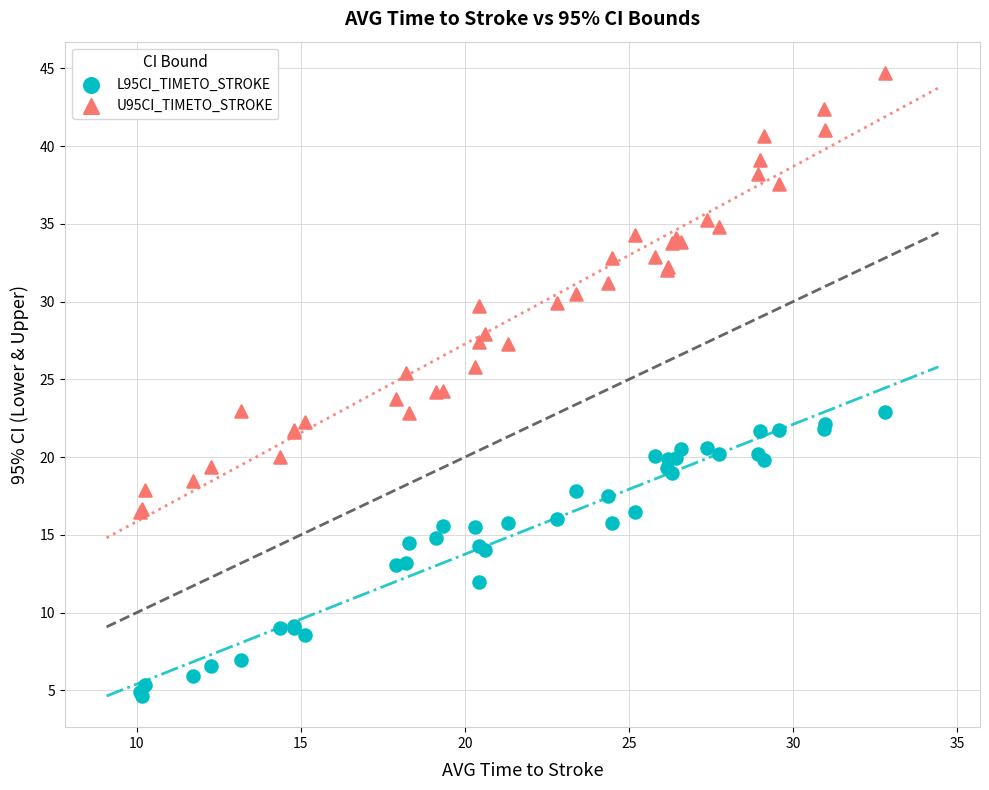

Which series reaches the maximum Y coordinate?

U95CI_TIMETO_STROKE